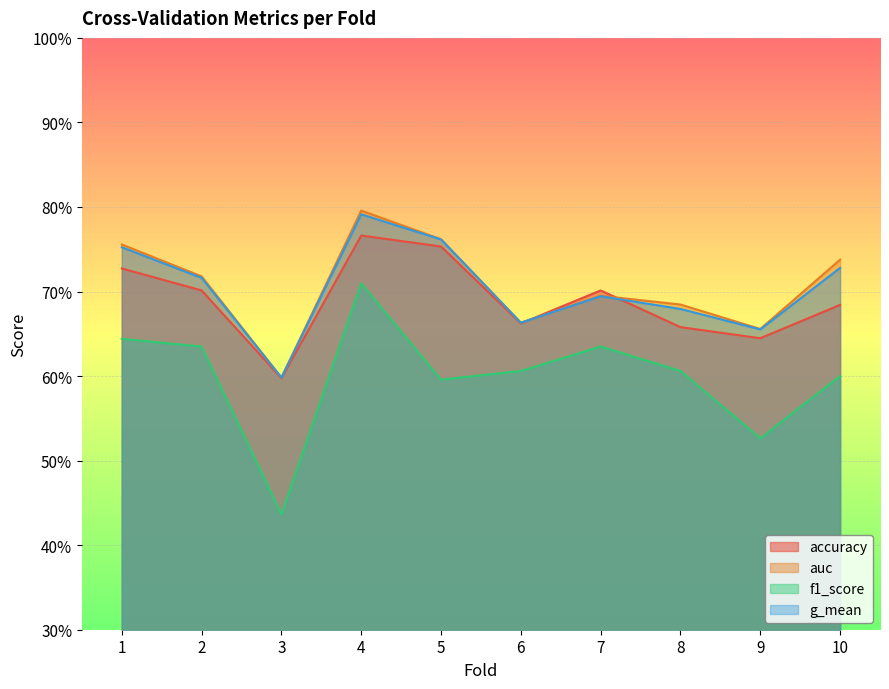

Reading right to left, extract all data points from this chart.

accuracy: 0.7	0.6	0.7	0.7	0.7	0.8	0.8	0.6	0.7	0.7
auc: 0.7	0.7	0.7	0.7	0.7	0.8	0.8	0.6	0.7	0.8
f1_score: 0.6	0.5	0.6	0.6	0.6	0.6	0.7	0.4	0.6	0.6
g_mean: 0.7	0.7	0.7	0.7	0.7	0.8	0.8	0.6	0.7	0.8